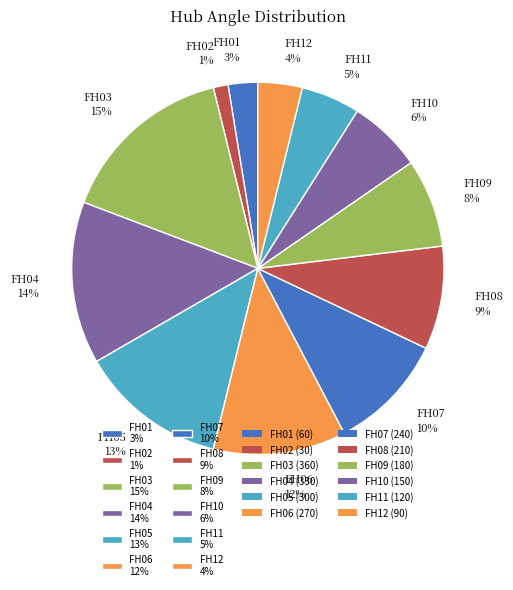

Combined, do FH02 1% and FH11 5% account for over 50%?

No